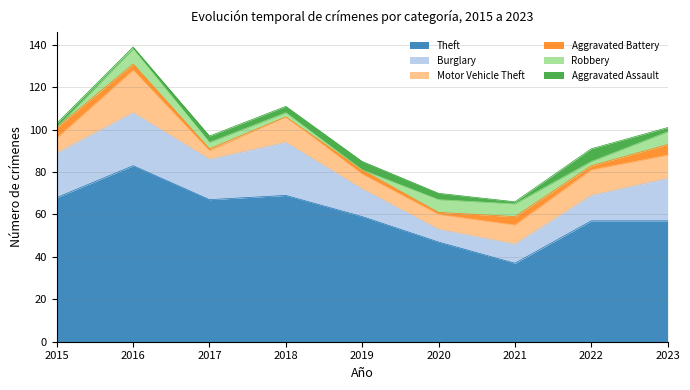

Which series has the widest spread of values?

Theft